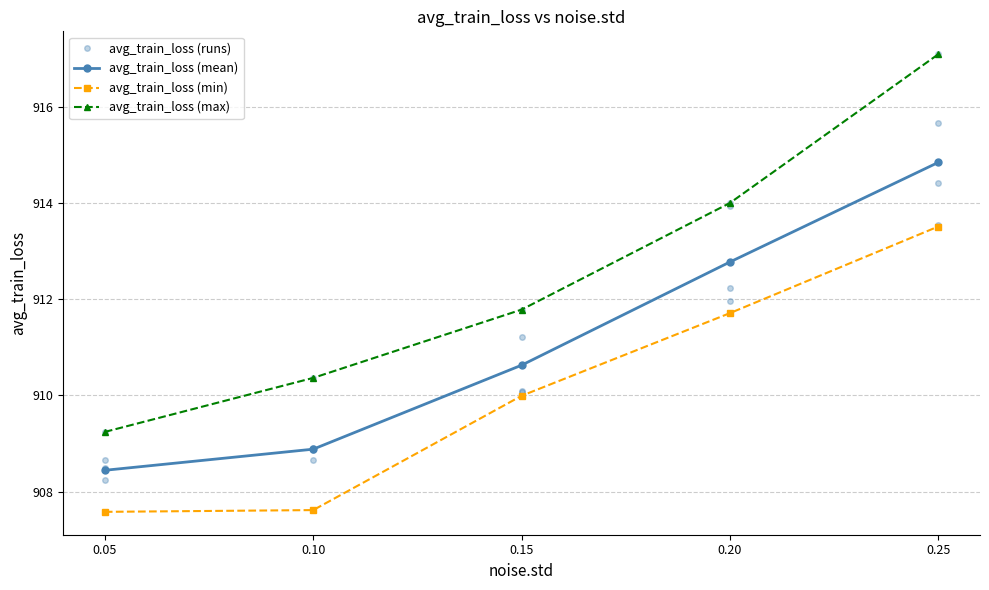

Reading left to right, extract all data points from this chart.

908.2	908.5	909.2	907.6	908.7	908.9	908.9	910.4	907.6	908.7	911.2	910.1	911.8	910.1	910.0	913.9	912.0	914.0	911.7	912.2	915.7	913.5	917.1	913.5	914.4